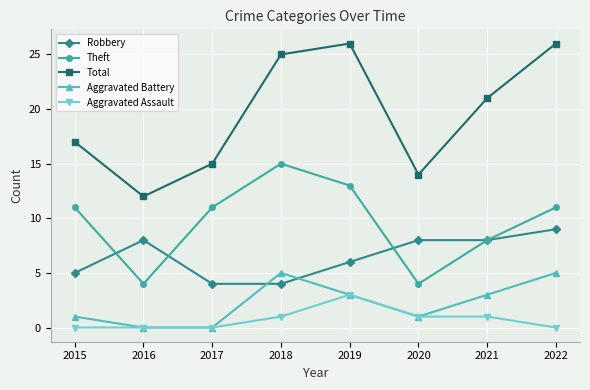

How many data points does each series have?

8